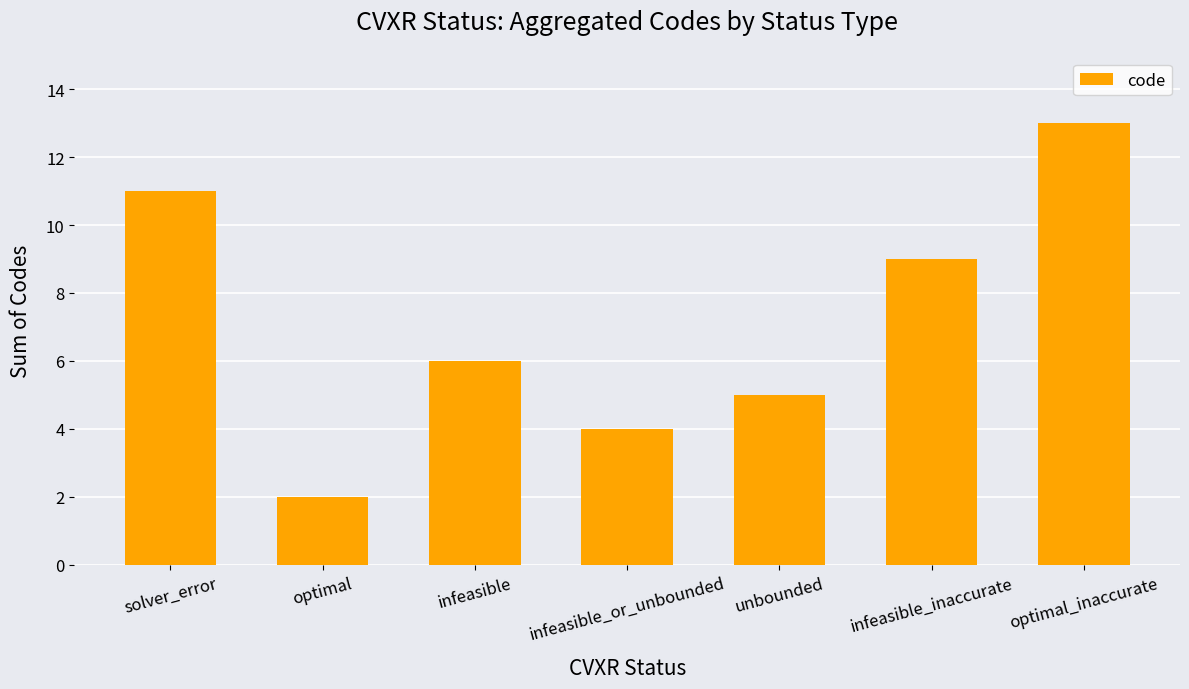

What is the label of the 6th bar from the left?

infeasible_inaccurate